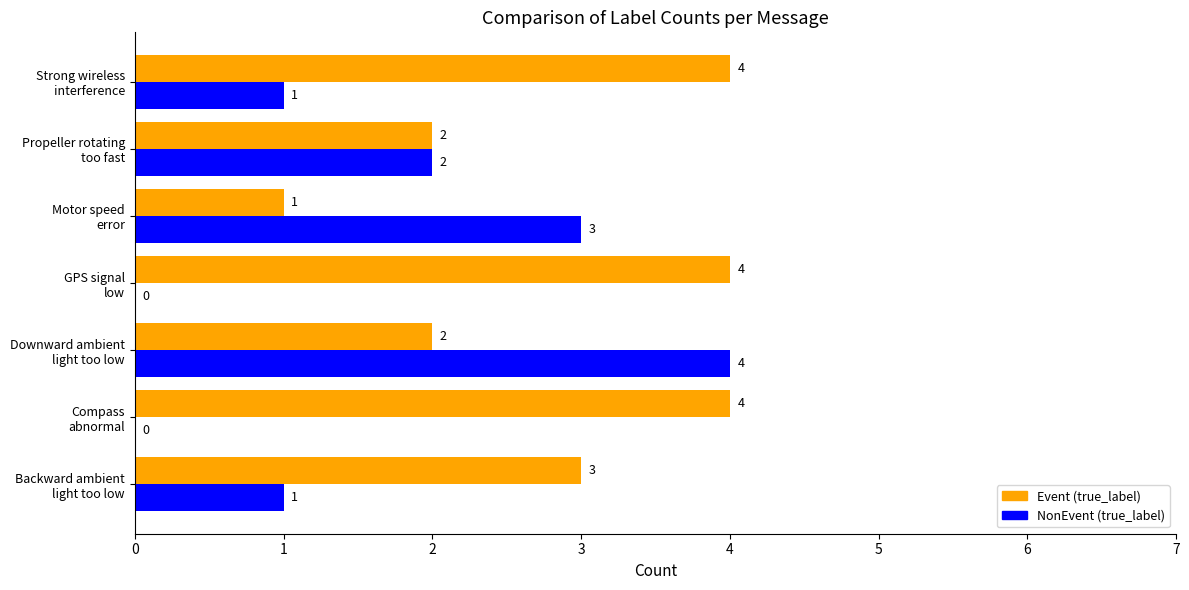

Which series has the largest total across all categories?

Event (true_label)